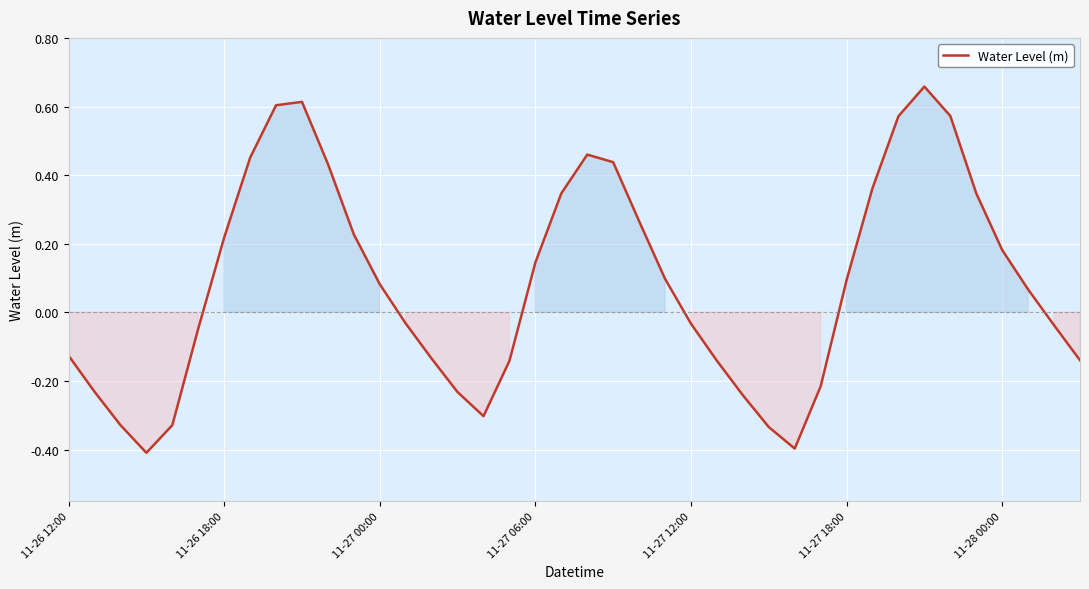

What is the smallest value displayed?

-0.4